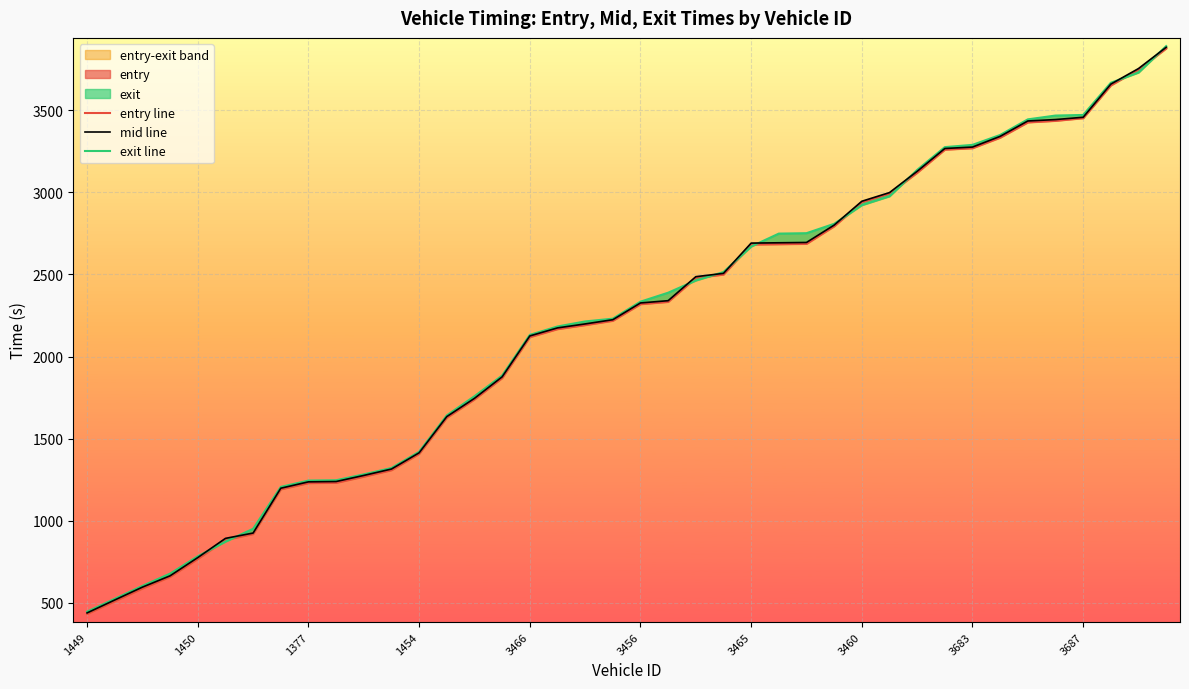

True or false: mid line has more than 0 interior local peaks.

False